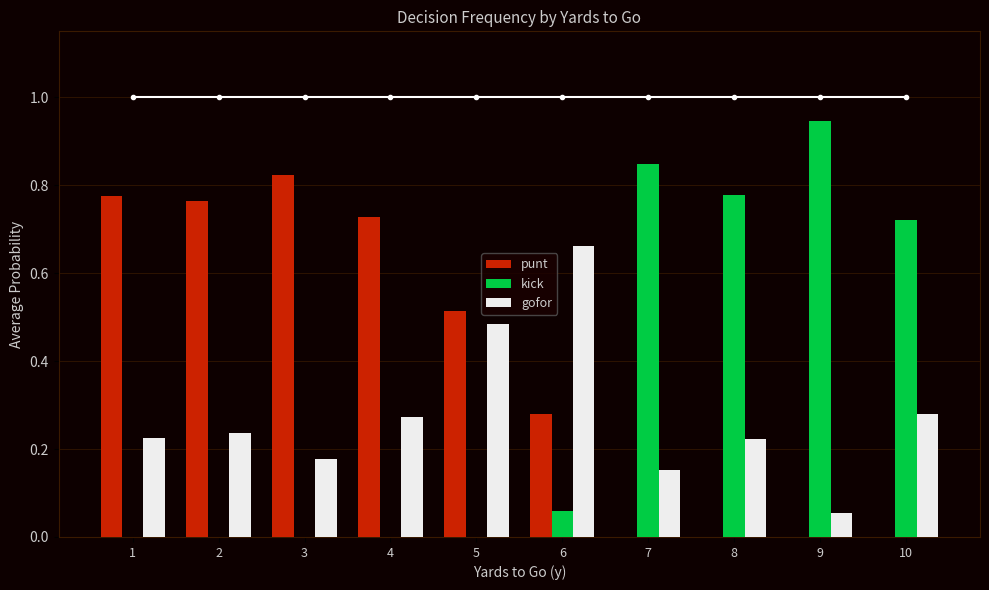

Reading left to right, extract all data points from this chart.

punt: 0.8	0.8	0.8	0.7	0.5	0.3	0.0	0.0	0.0	0.0
kick: 0.0	0.0	0.0	0.0	0.0	0.1	0.8	0.8	0.9	0.7
gofor: 0.2	0.2	0.2	0.3	0.5	0.7	0.2	0.2	0.1	0.3